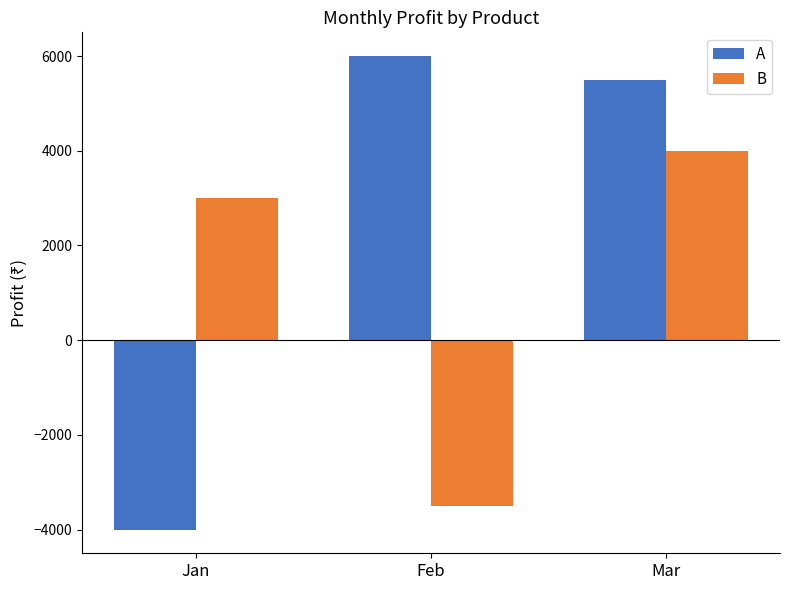

At which label does A reach its minimum?

Jan